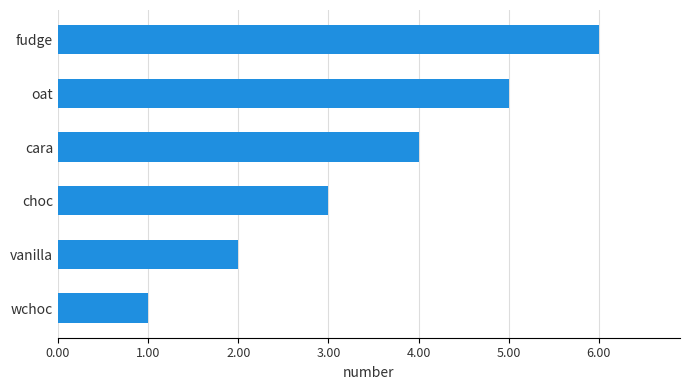

How many bars are there in total?

6